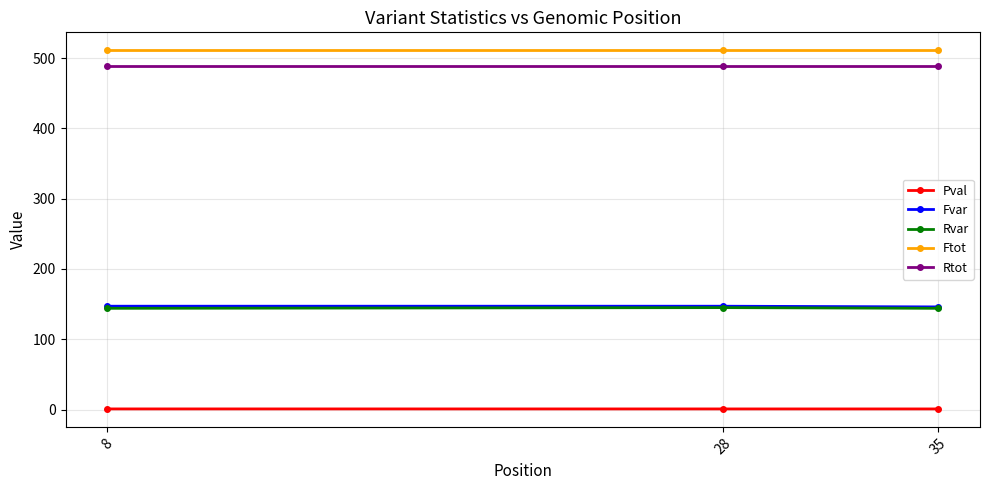

What is the spread (max minus min) of values at 8?

510.1